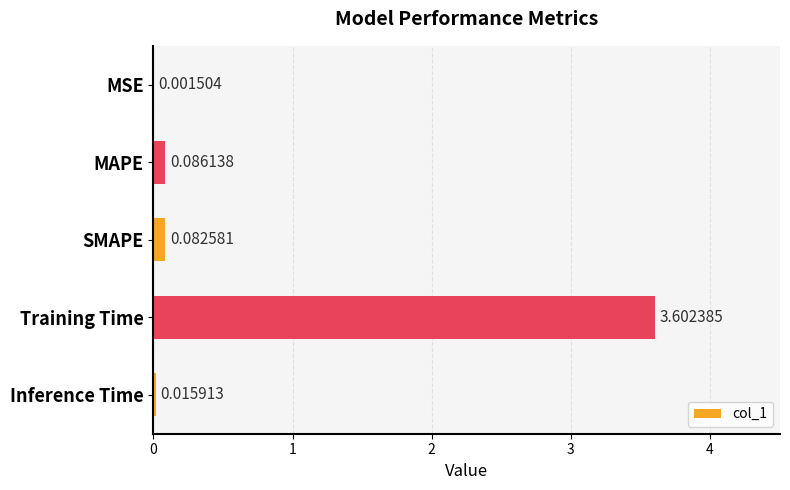

What is the average value?

0.8